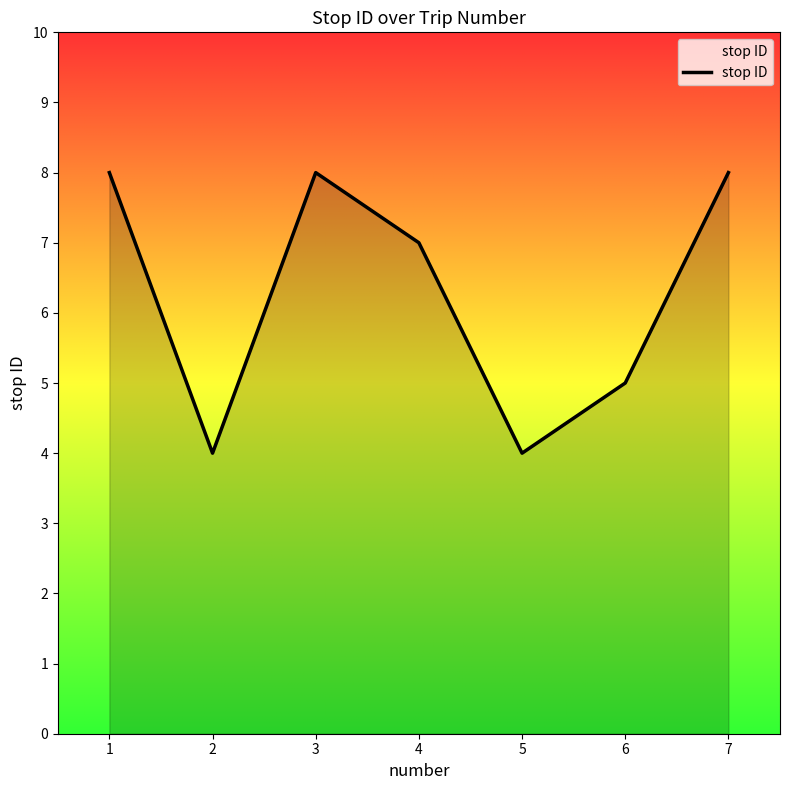

Where is the first local maximum?

3